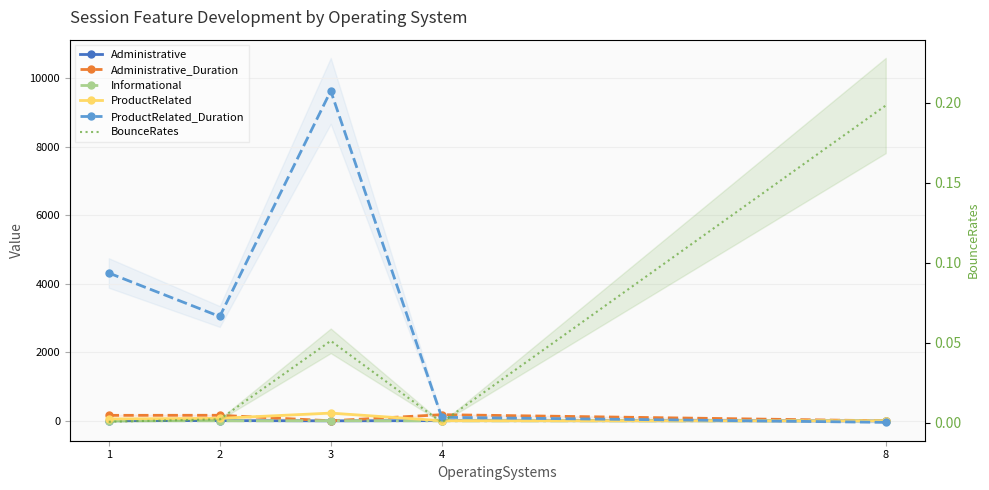

Where do ProductRelated_Duration and Administrative_Duration first cross each other?

3 and 4